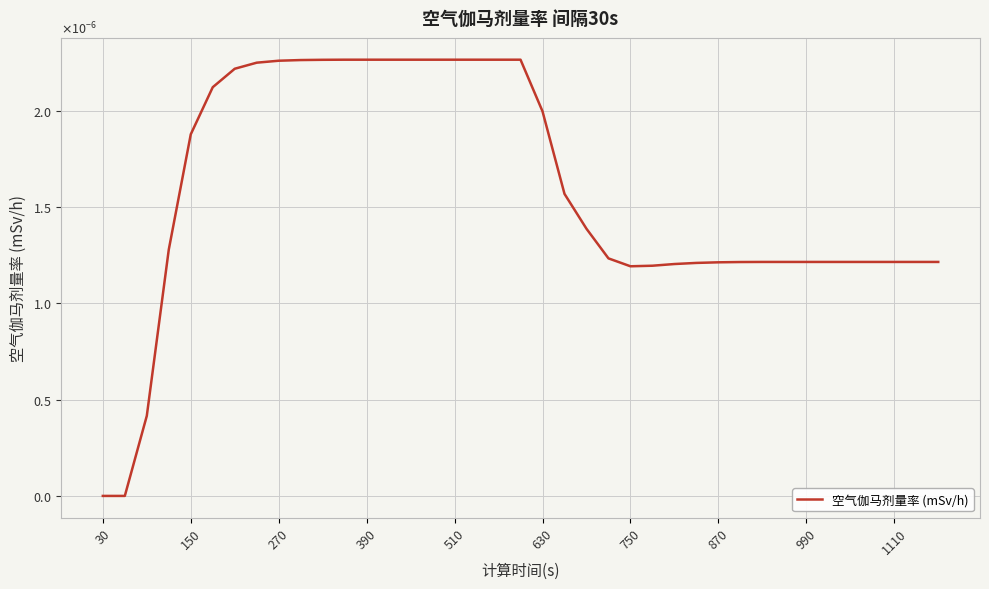

Is this an area chart (filled region under the line)?

No